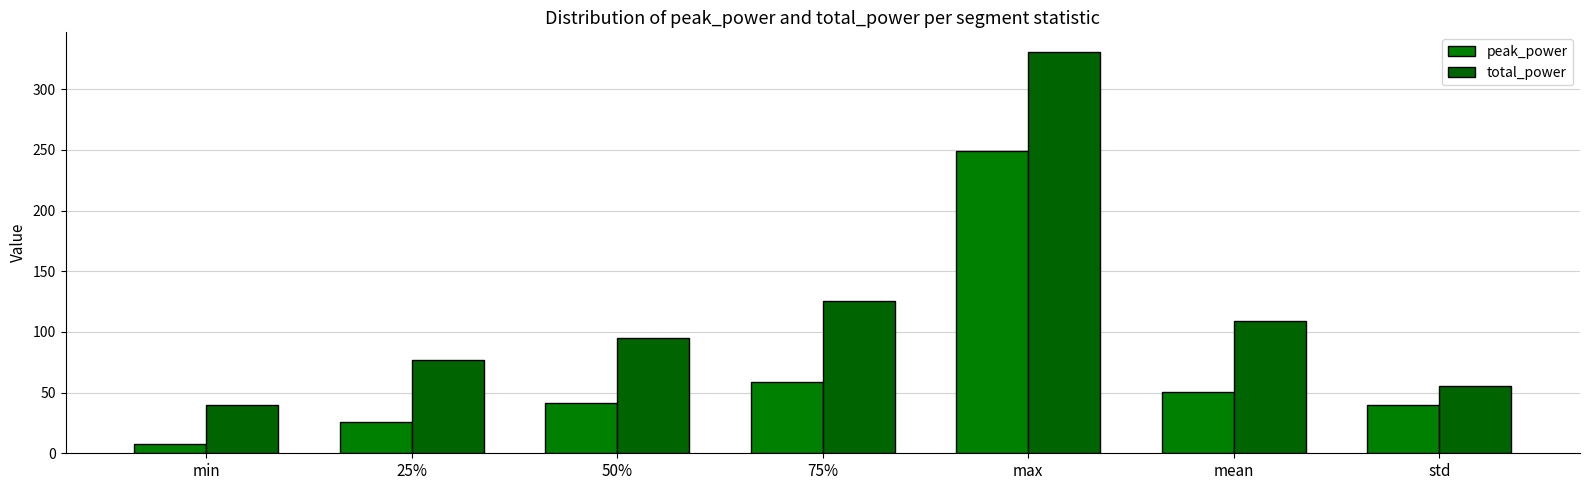

At which category is the sum across all series the highest?

max